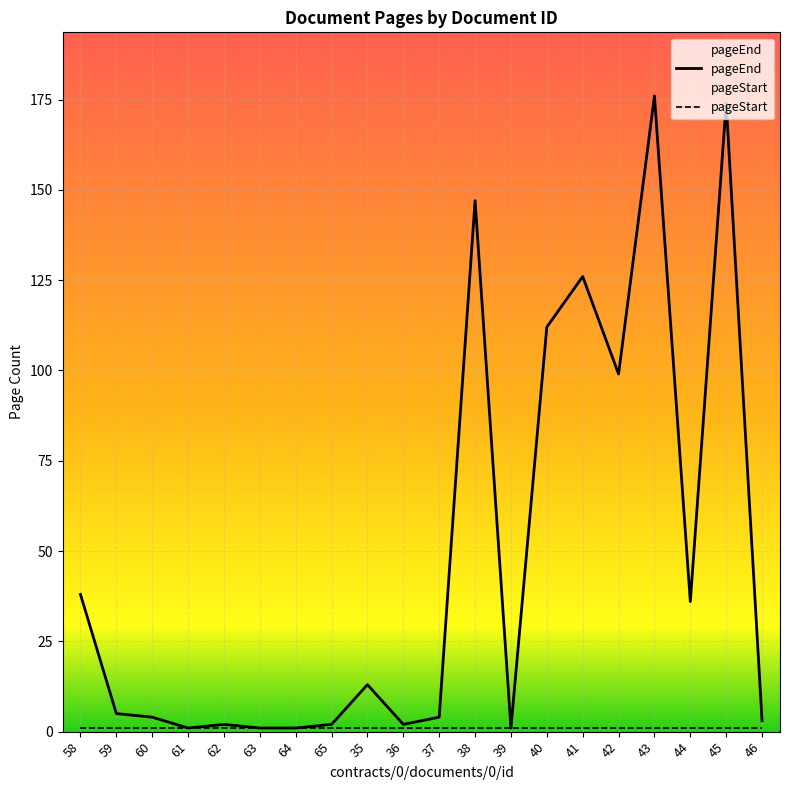

The chart shows a value of 1 at 64. True or false?

True